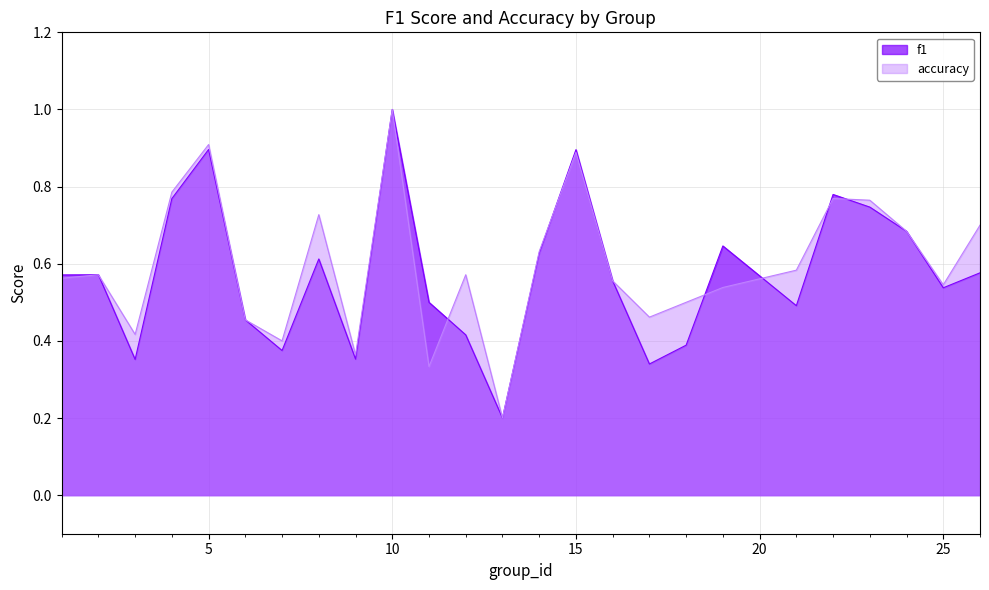

At which label is f1 closest to 0?

13